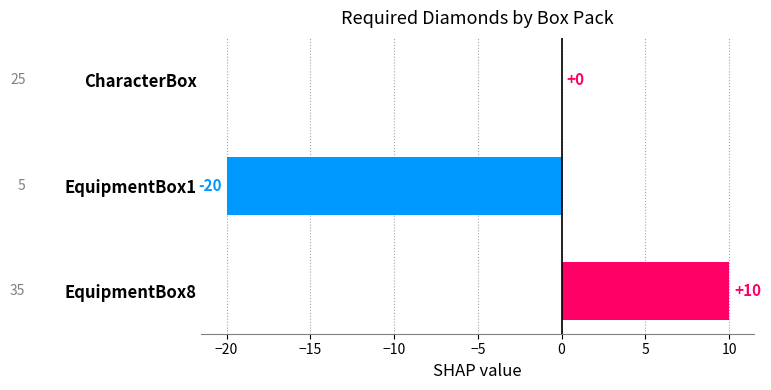

Reading top to bottom, what are all the values shown in this chart?

CharacterBox=0	EquipmentBox1=-20	EquipmentBox8=10